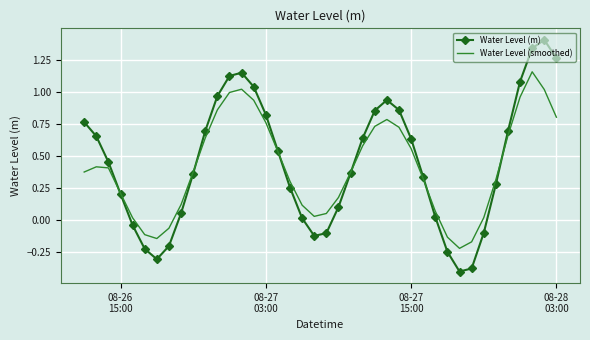

Rank the series by their average value, from highest to lowest.

Water Level (m), Water Level (smoothed)